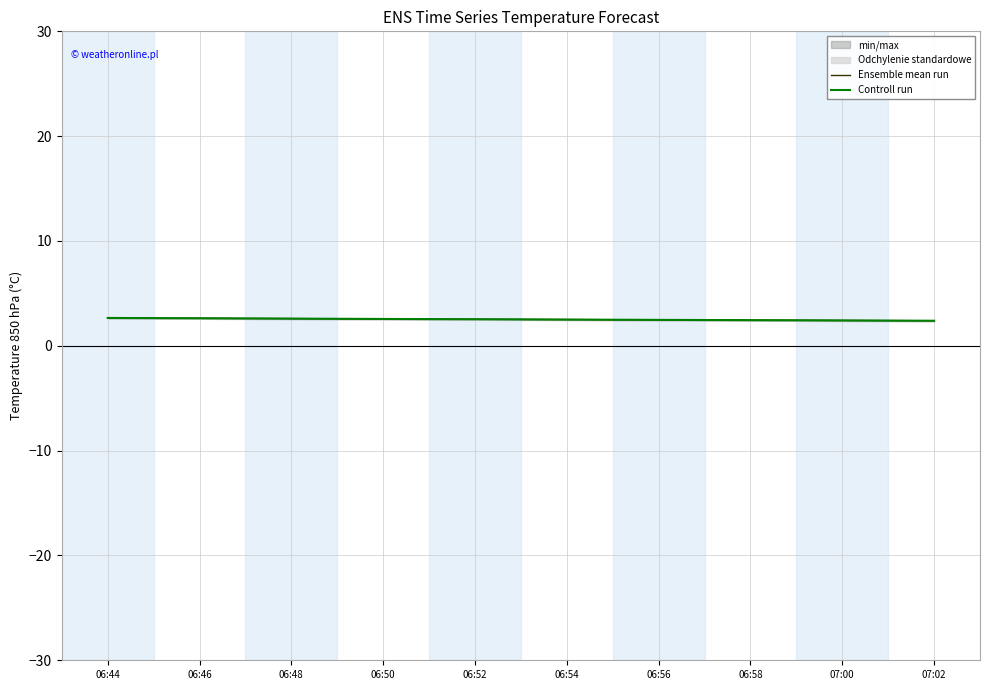

Reading left to right, list all the values displayed in this chart.

Ensemble mean run: 2.7	2.6	2.6	2.6	2.5	2.5	2.5	2.4	2.4	2.4
Controll run: 2.7	2.6	2.6	2.6	2.5	2.5	2.5	2.4	2.4	2.4